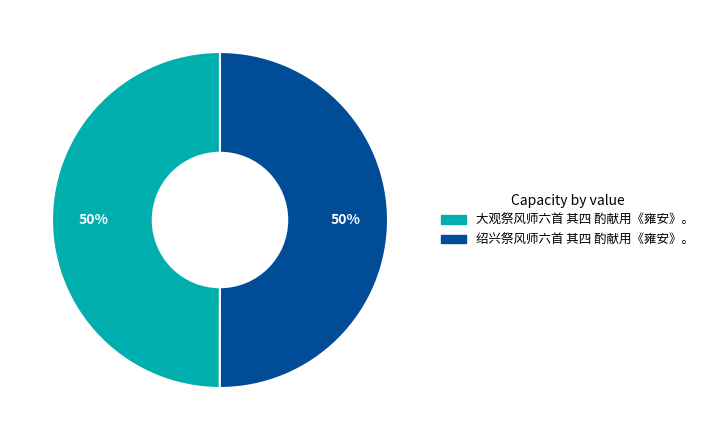

Combined, do 大观祭风师六首 其四 酌献用《雍安》。 and 绍兴祭风师六首 其四 酌献用《雍安》。 account for over 50%?

Yes